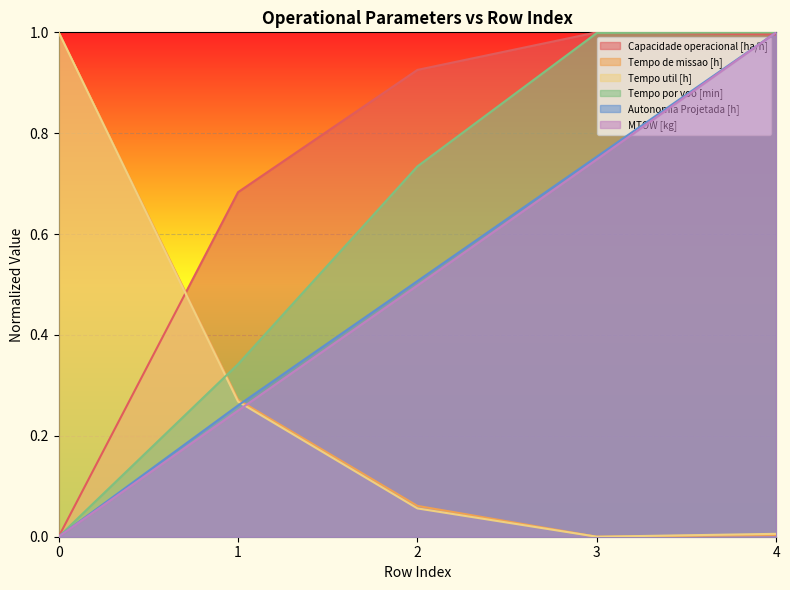

Does the chart display data point markers on the line(s)?

No